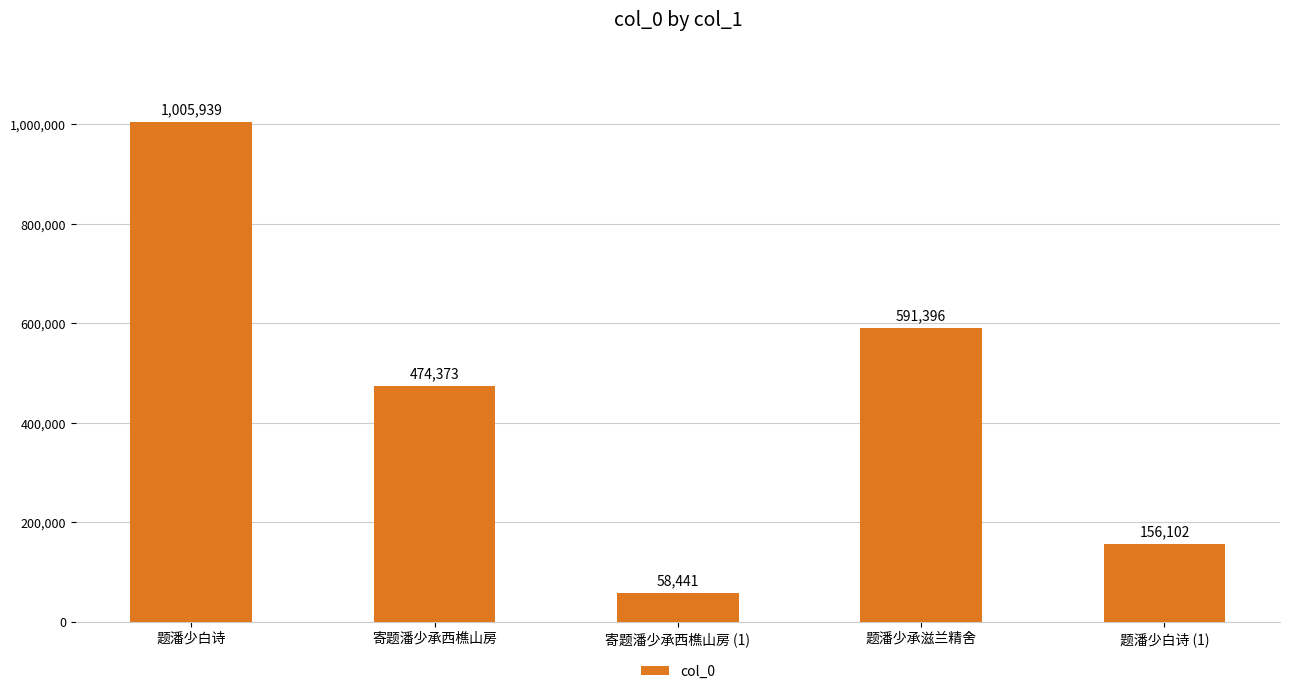

Reading left to right, transcribe all the data shown in this chart.

题潘少白诗=1005939	寄题潘少承西樵山房=474373	寄题潘少承西樵山房 (1)=58441	题潘少承滋兰精舍=591396	题潘少白诗 (1)=156102